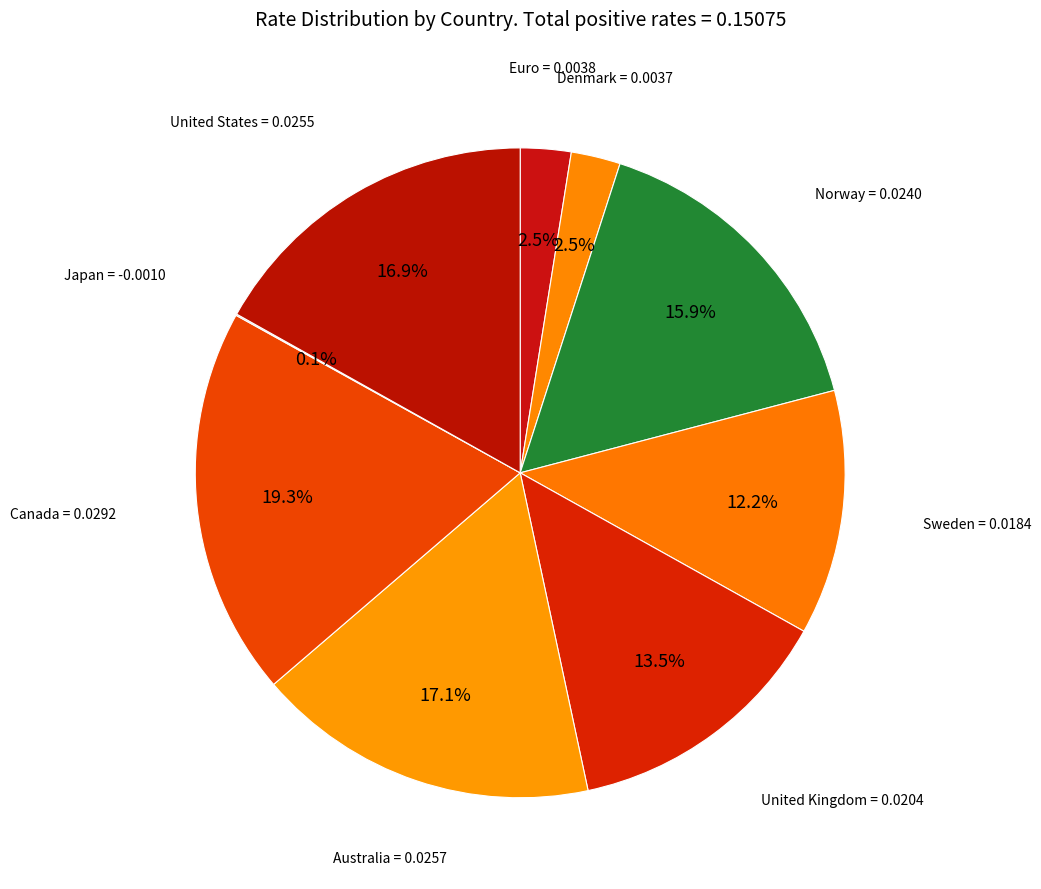

What percentage is the Australia slice, to the nearest percent?

17%